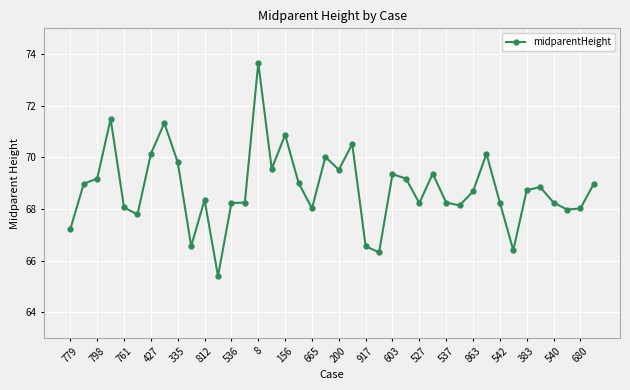

What is the difference between the second highest and second lowest values?

5.2